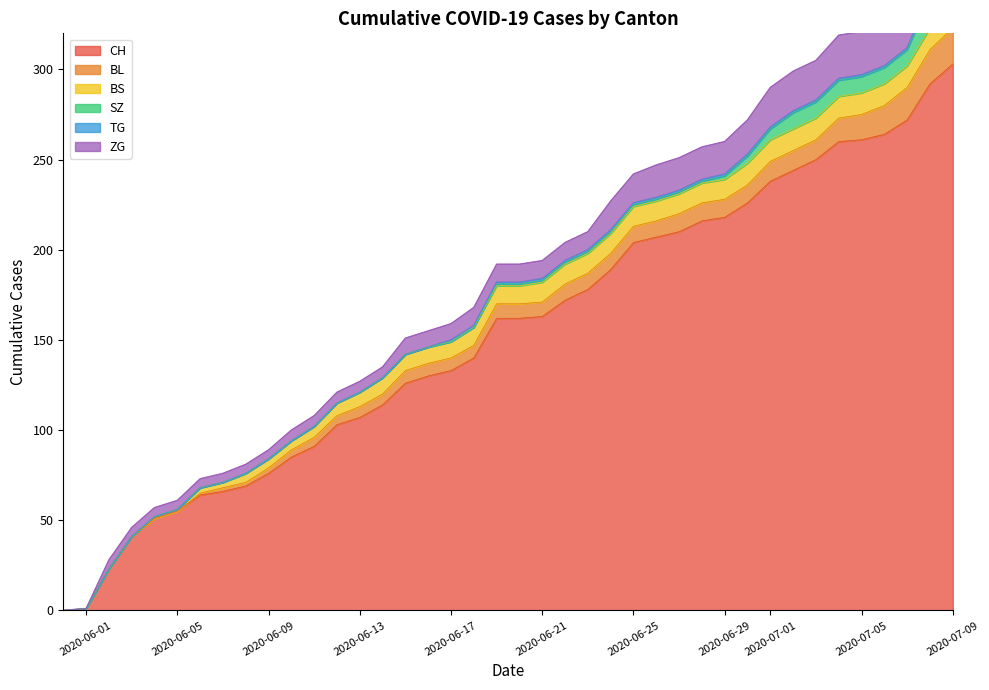

How many values in the BS series exceed 10?

19